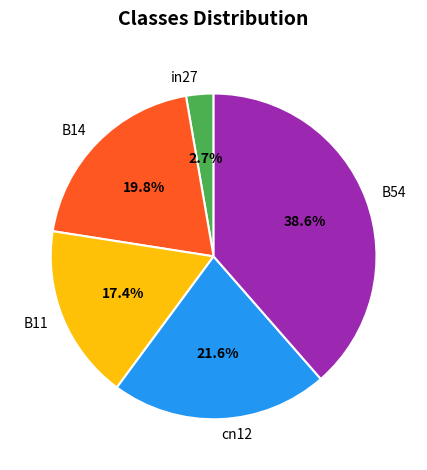

How many slices are in this pie chart?

5